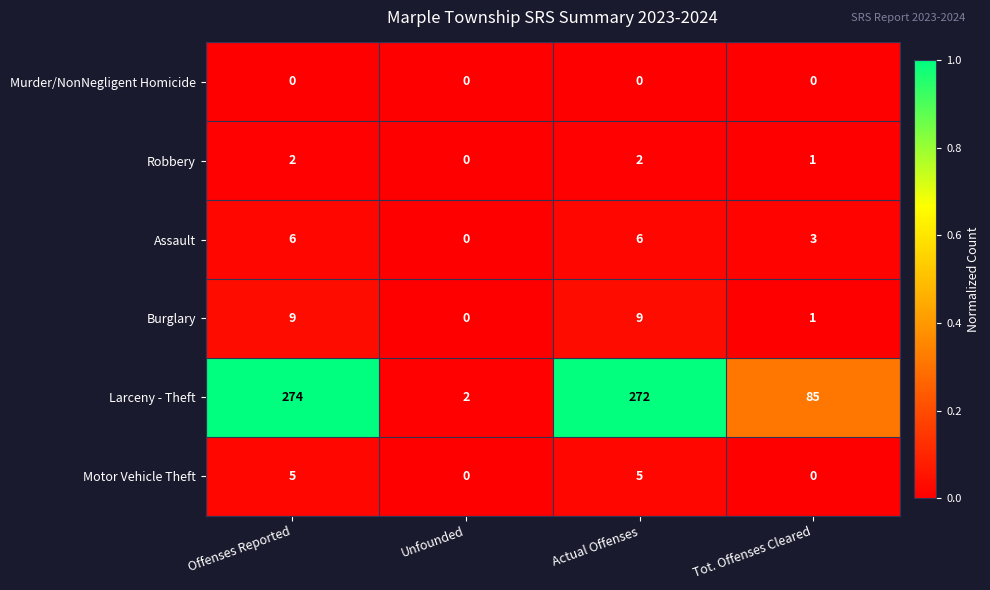

What is the sum of the Larceny - Theft values at Actual Offenses and Tot. Offenses Cleared?

357